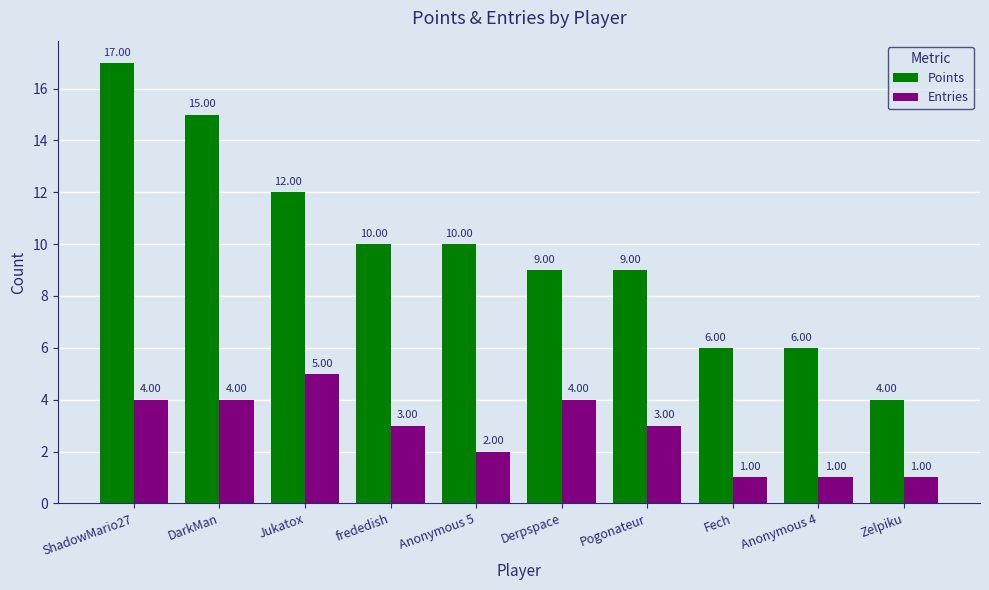

Is the value of Points at Anonymous 5 greater than the value of Entries at Jukatox?

Yes